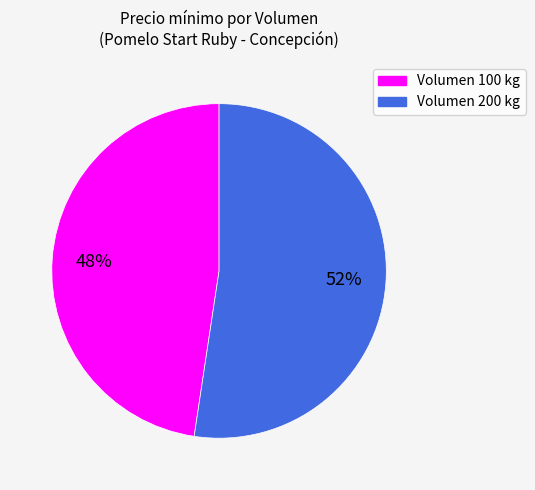

The Volumen 200 kg slice represents 45% of the pie. True or false?

False